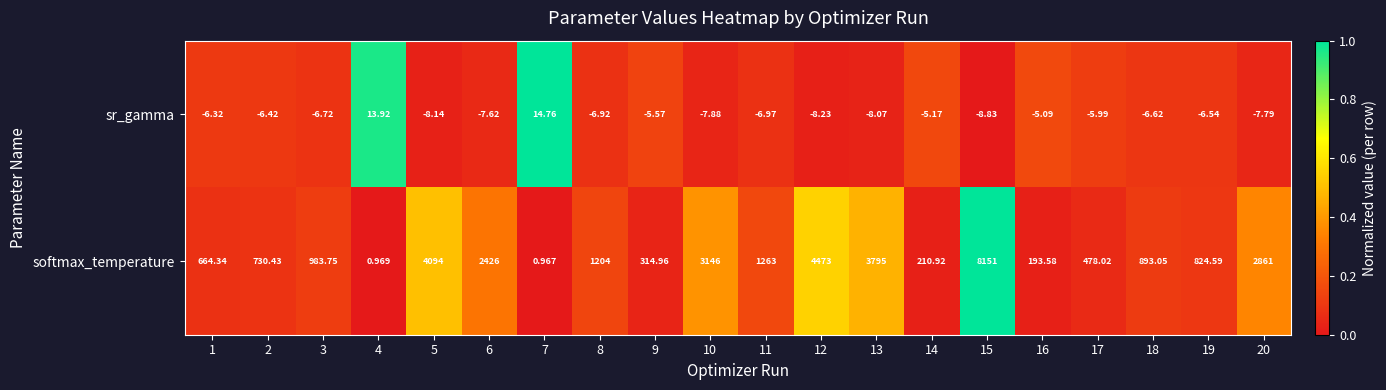

Which series has the largest total across all categories?

softmax_temperature